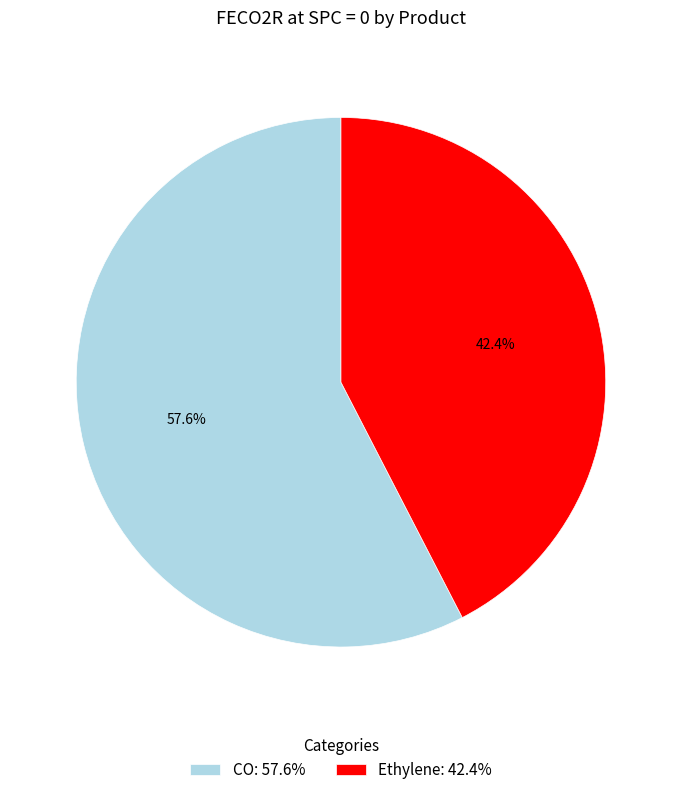

How many slices are in this pie chart?

2